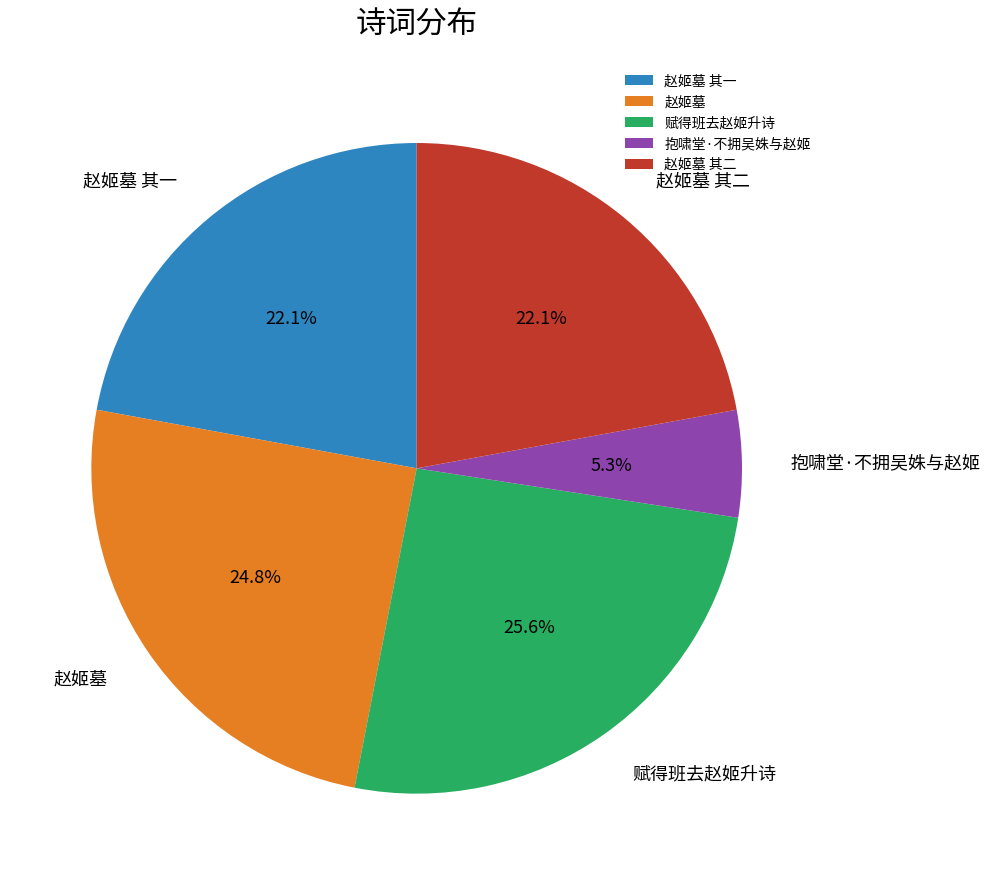

To the nearest percent, what is the difference between the largest and smallest slice percentages?

20%